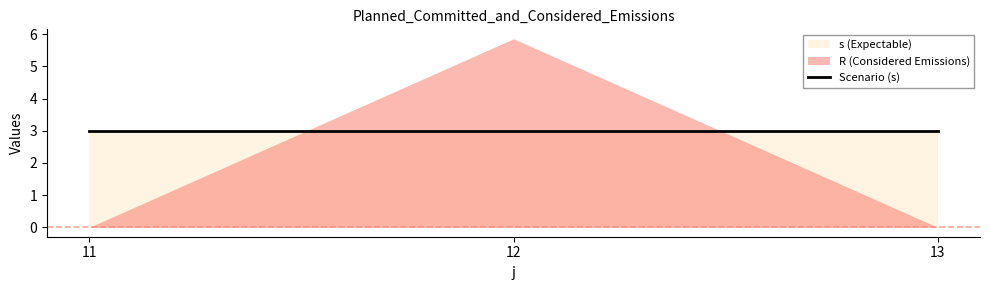

At which category does the chart reach its peak across all series?

12